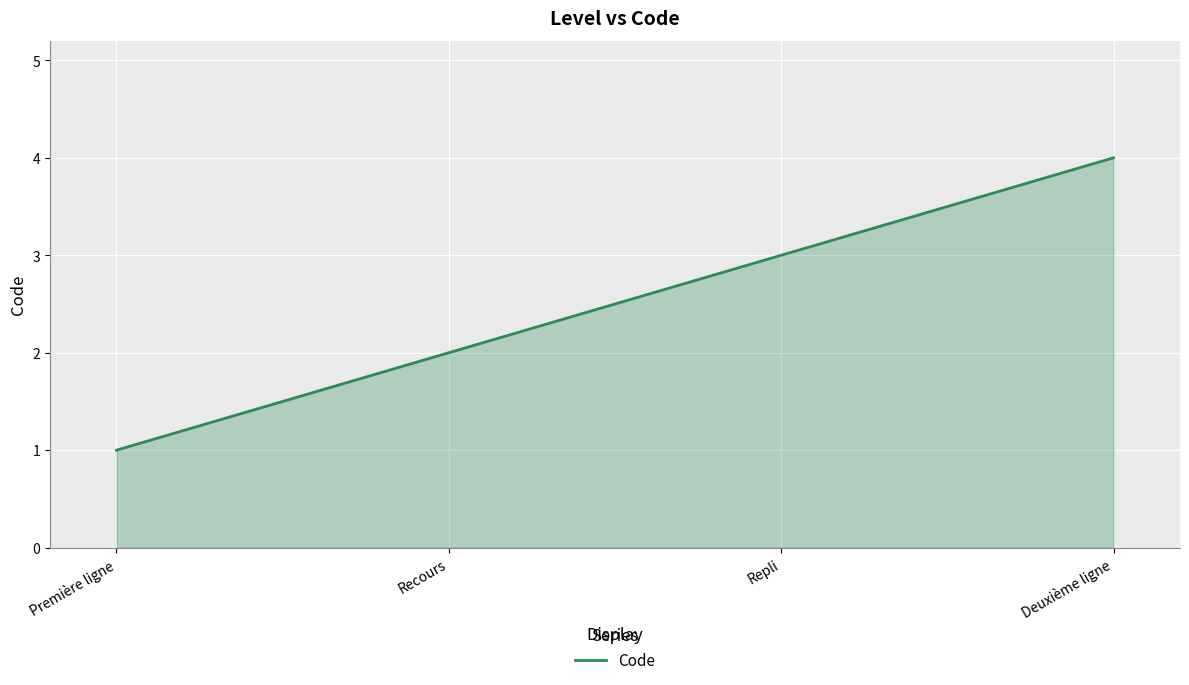

List the labels in order of value, smallest first.

Première ligne, Recours, Repli, Deuxième ligne